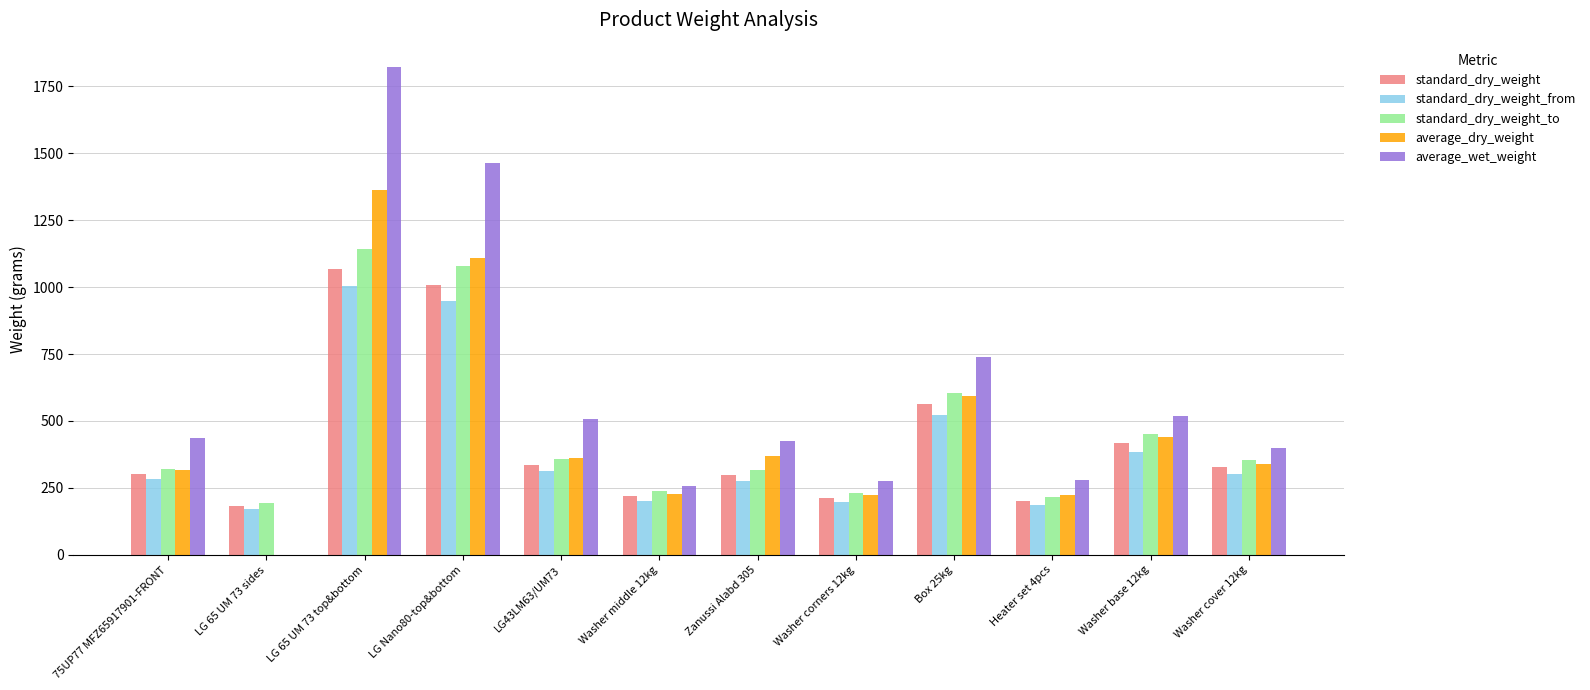

Is it true that standard_dry_weight equals 705.4 at Washer base 12kg?

False